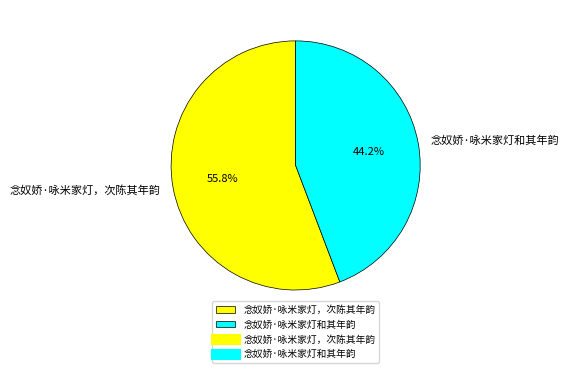

What is the largest slice in the pie chart?

念奴娇·咏米家灯，次陈其年韵